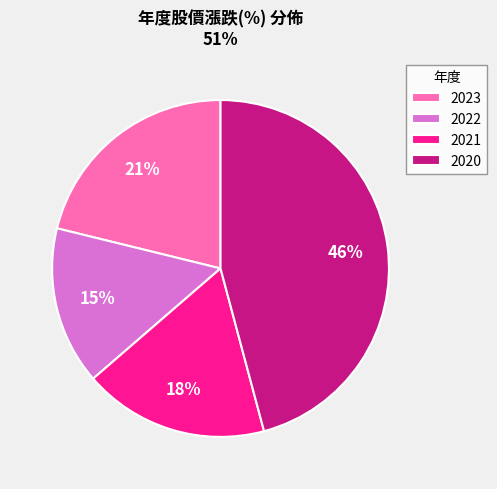

Is 2021 the majority of the pie?

No